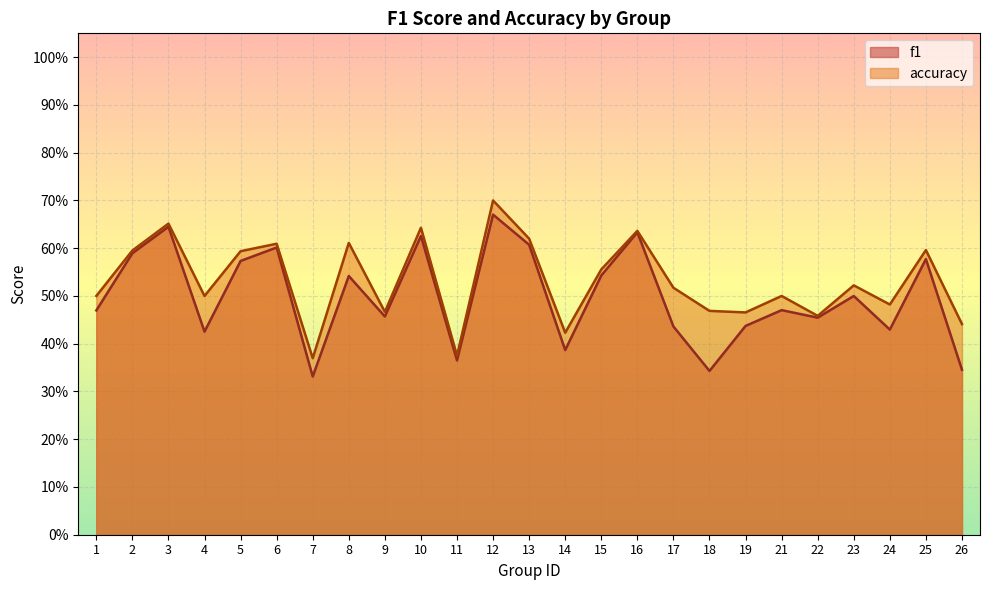

List the labels in order of accuracy value, smallest first.

7, 11, 14, 26, 22, 19, 9, 18, 24, 1, 4, 21, 17, 23, 15, 5, 2, 25, 6, 8, 13, 16, 10, 3, 12